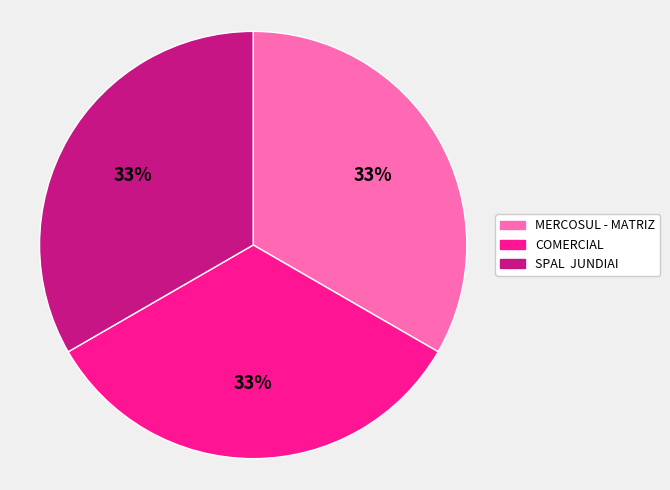

How many slices are in this pie chart?

3